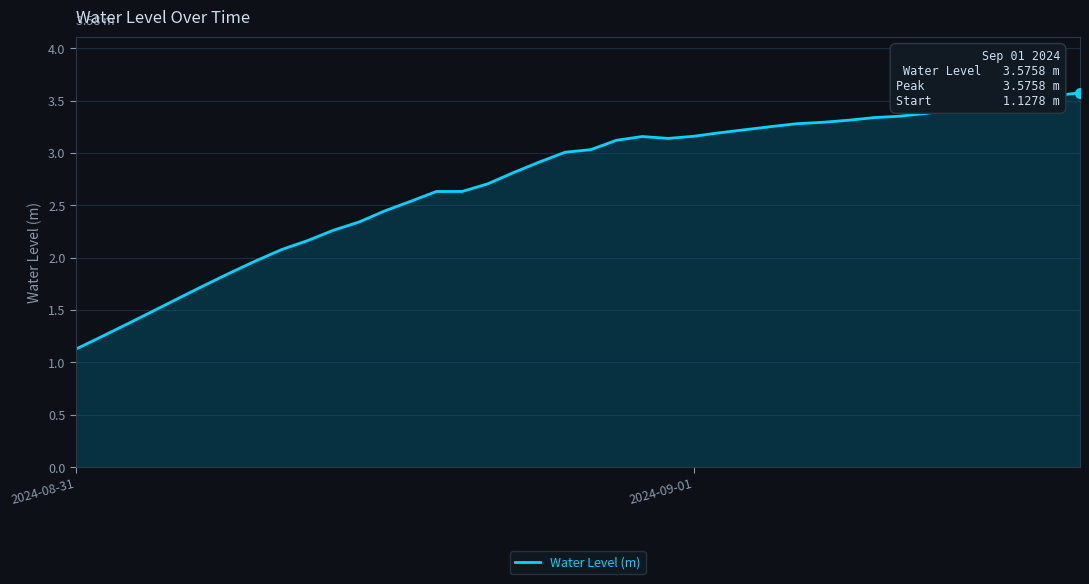

What is the maximum value shown in the chart?

3.6